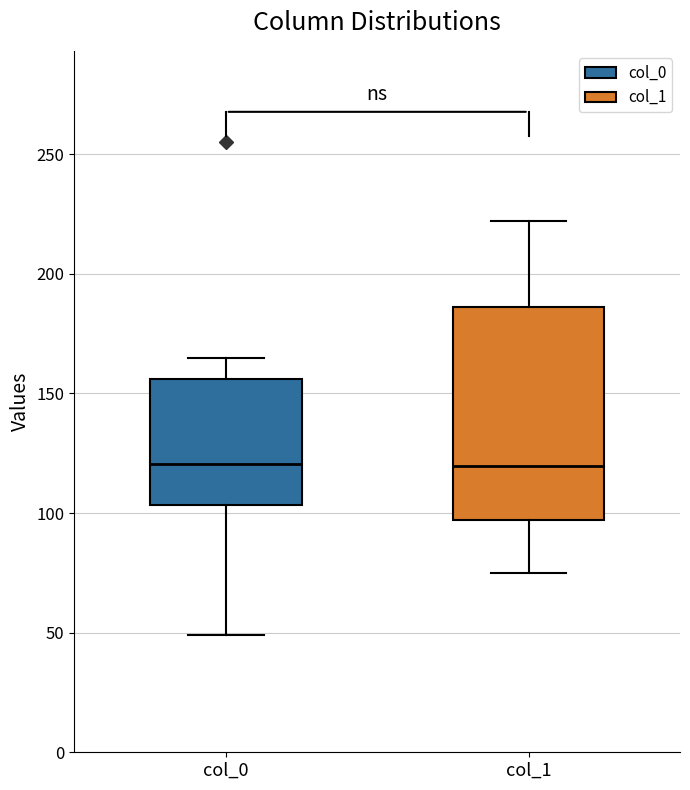

Reading left to right, read every box against the y-axis: the position of its median line, the range the box covers, and the ends of its whiskers. The values are not printed on the chart, so give them approximately, as read against the axis.

col_0: median 120, box 105 to 155, whiskers 50 to 165
col_1: median 120, box 95 to 185, whiskers 75 to 220